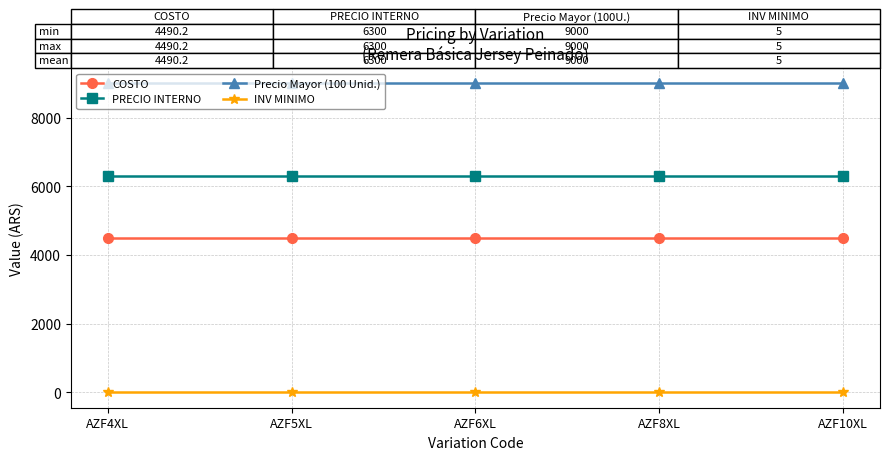

At AZF10XL, list the series in order from largest to smallest.

Precio Mayor (100 Unid.), PRECIO INTERNO, COSTO, INV MINIMO